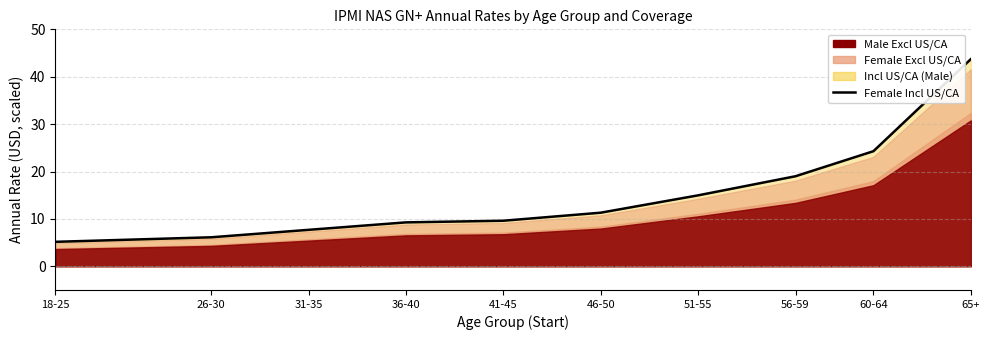

Between 41-45 and 26-30, which is larger?

41-45